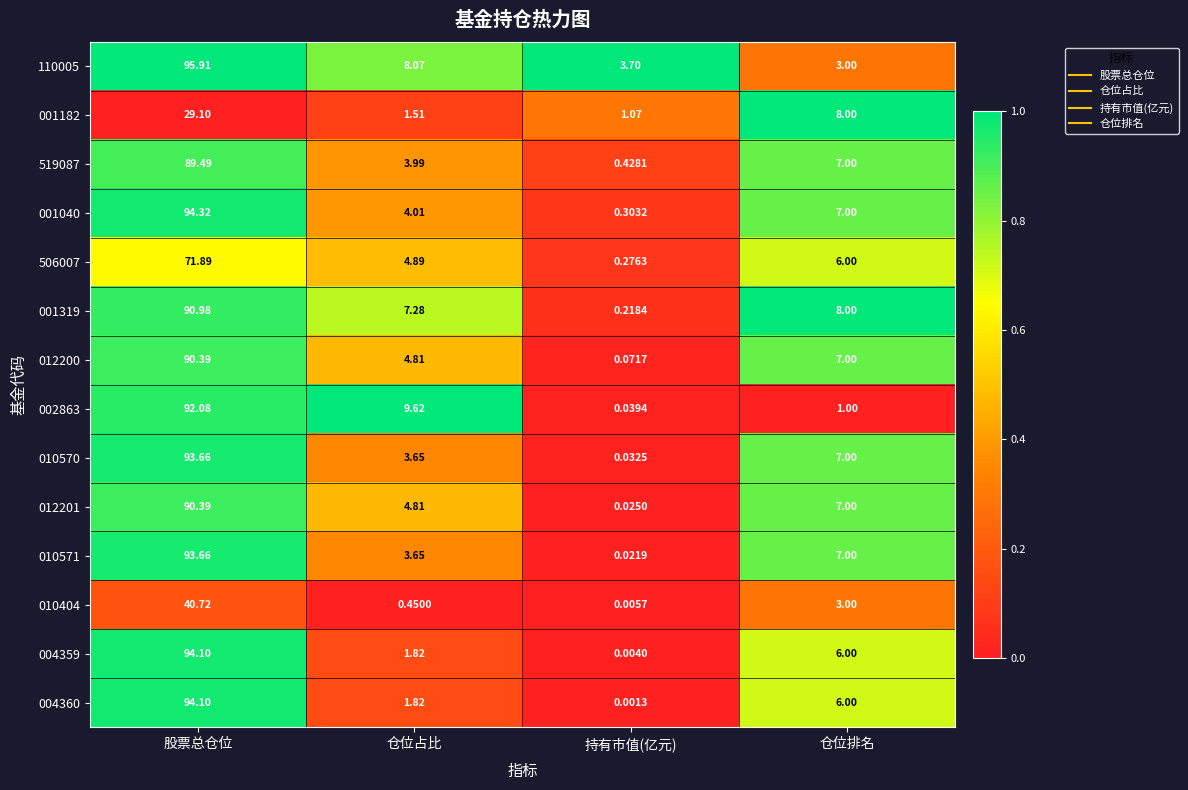

At which category does the chart reach its peak across all series?

股票总仓位